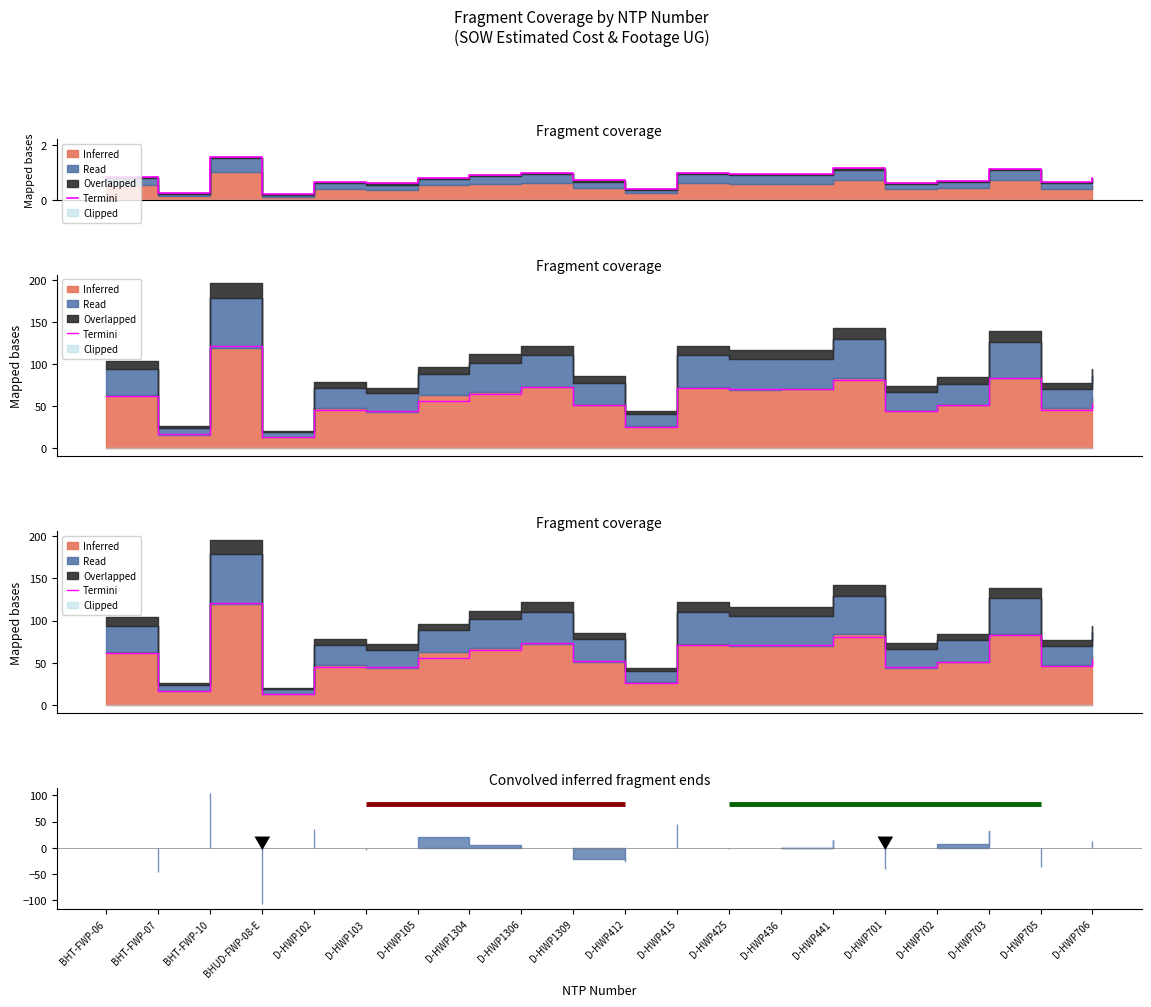

Read the value at D-HWP105.

56.0